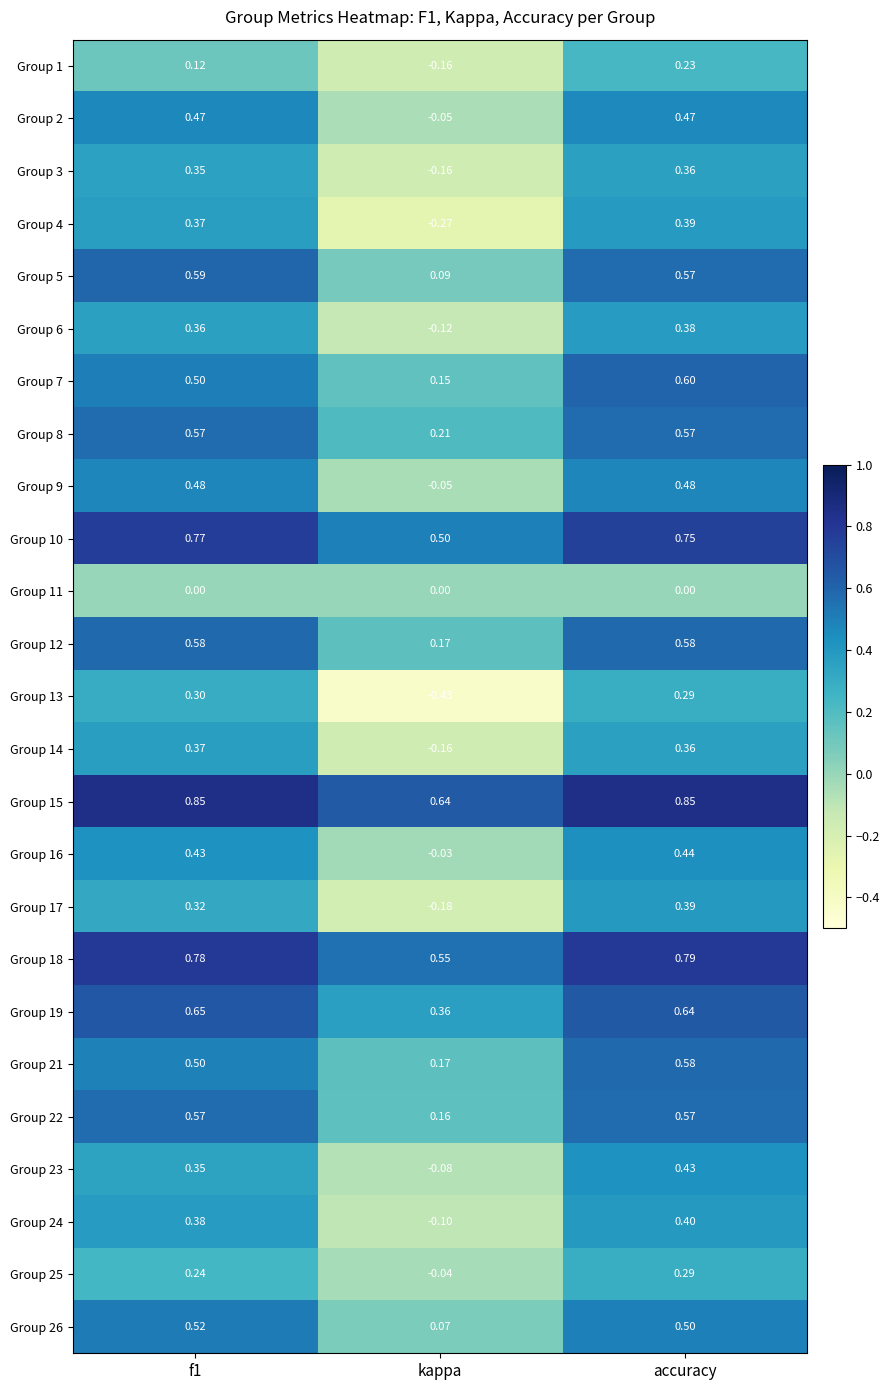

Is the value of Group 14 at accuracy greater than the value of Group 11 at accuracy?

Yes